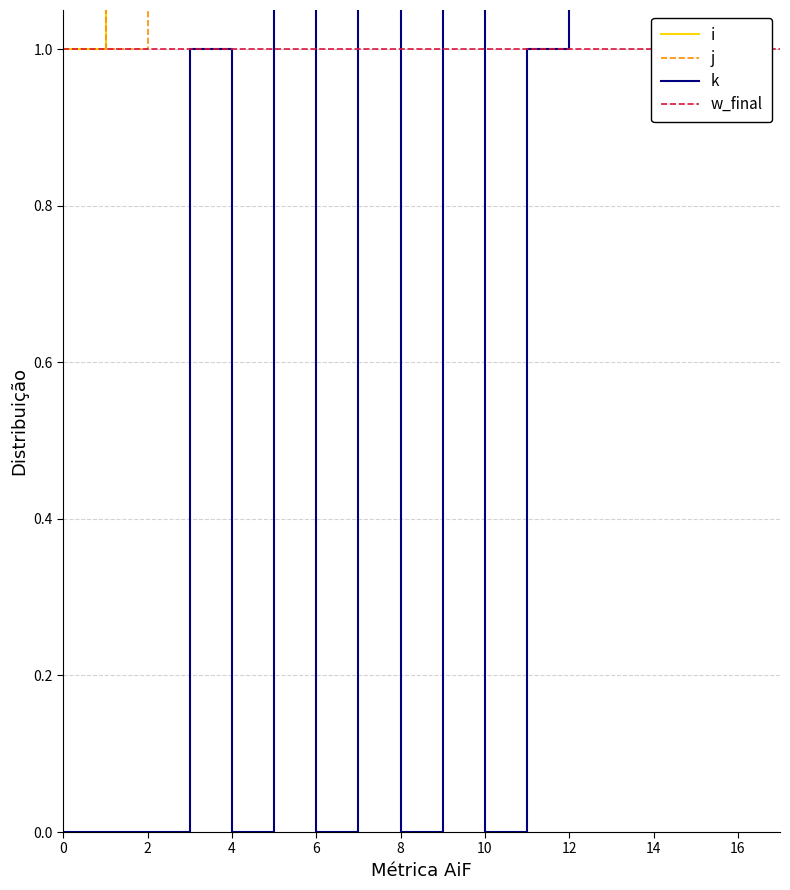

True or false: i and w_final cross at least once.

False